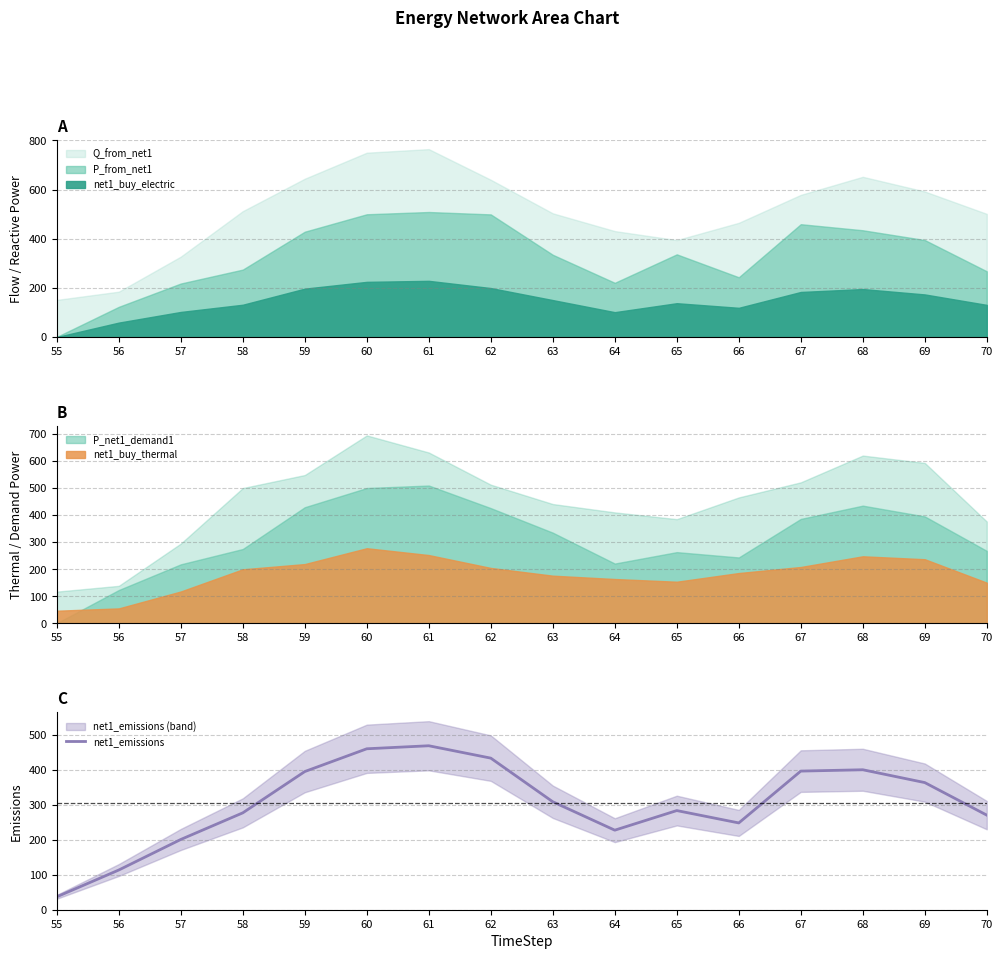

Count the number of categories in the chart.

16